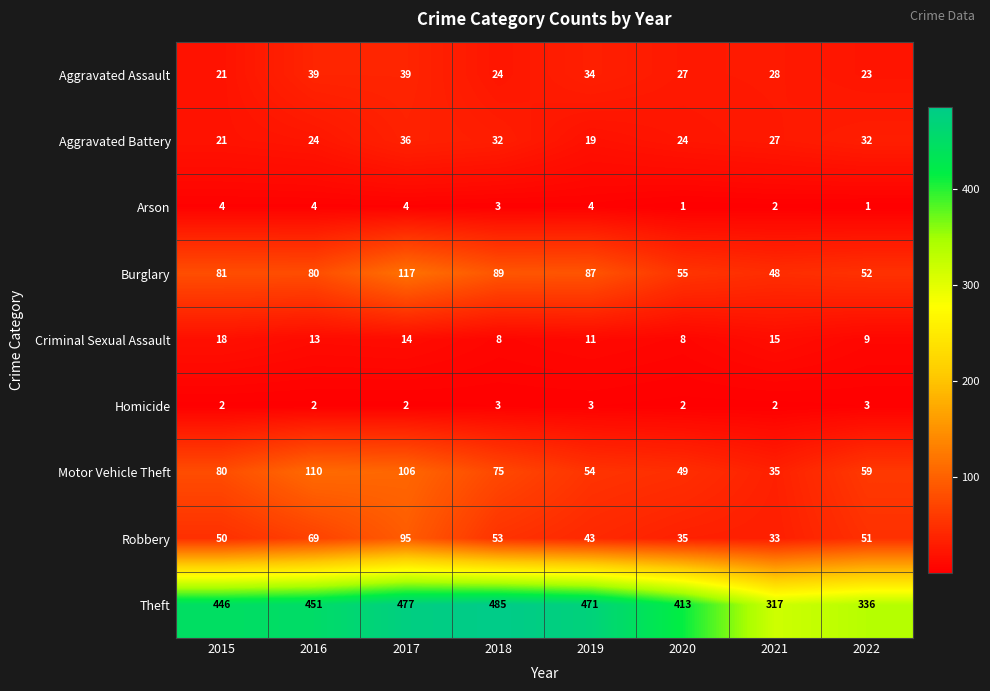

The Aggravated Assault series shows 28 at 2021. True or false?

True